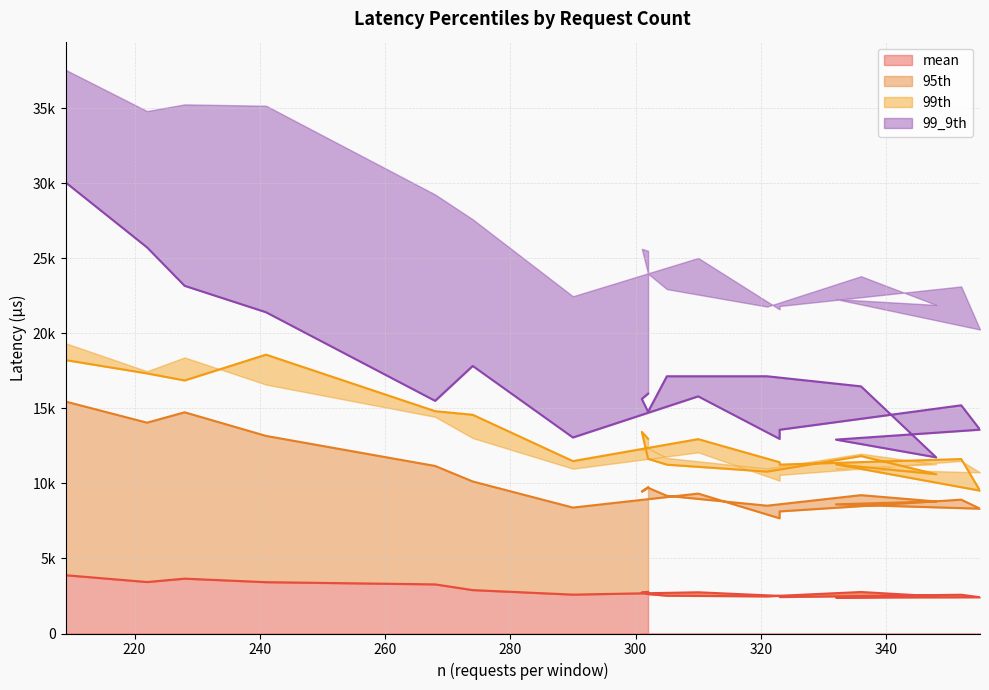

True or false: 95th and 99_9th cross at least once.

False